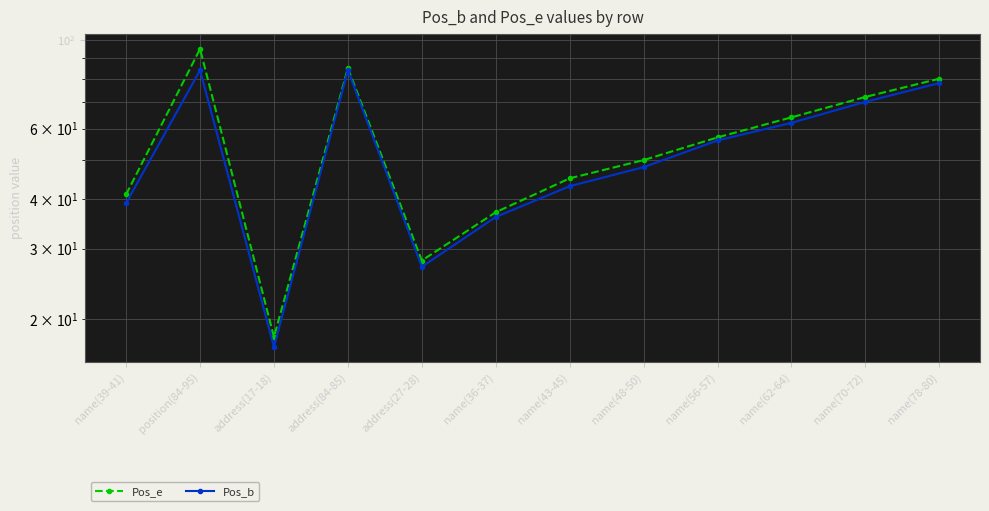

What is the difference between the second highest and minimum values in the Pos_b series?

67